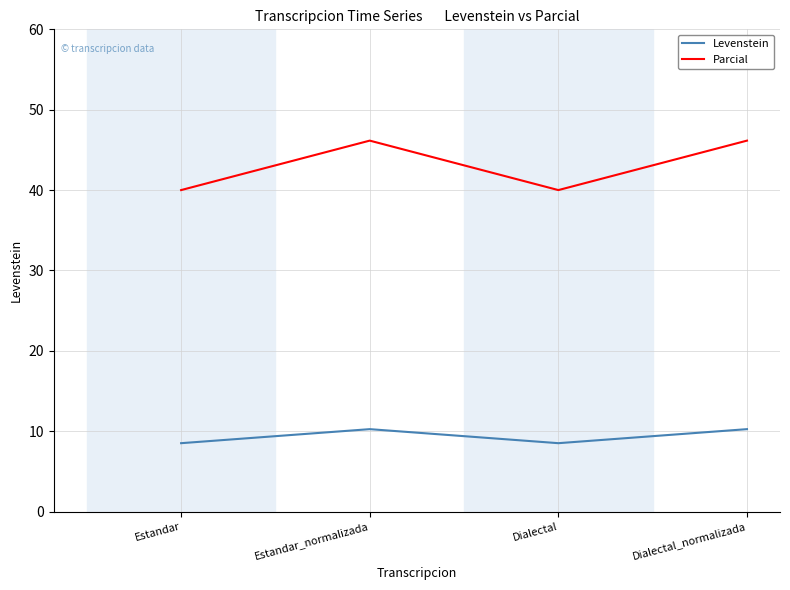

What is the difference between the highest and lowest values at Estandar_normalizada?

35.9